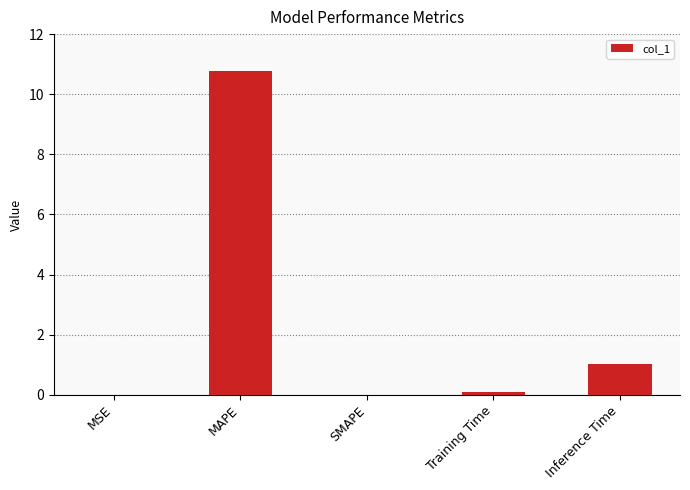

The value at MAPE is 2.4. True or false?

False